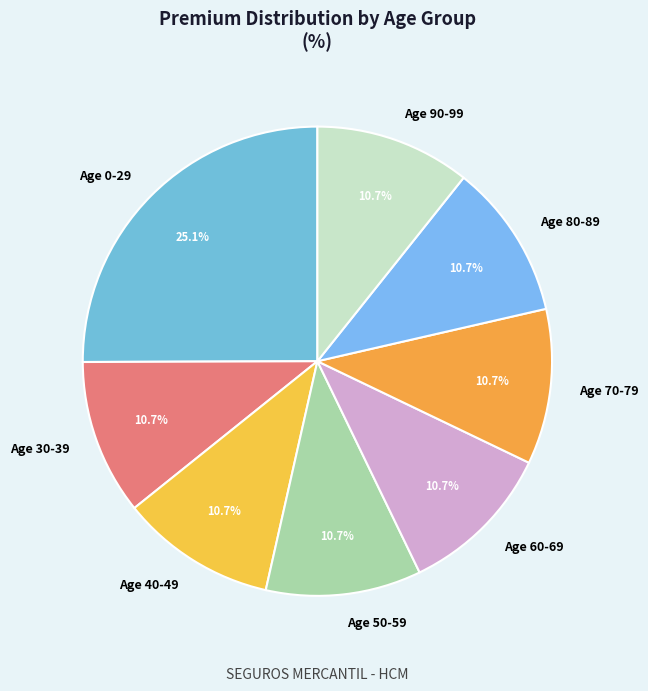

Which slice is the largest?

Age 0-29